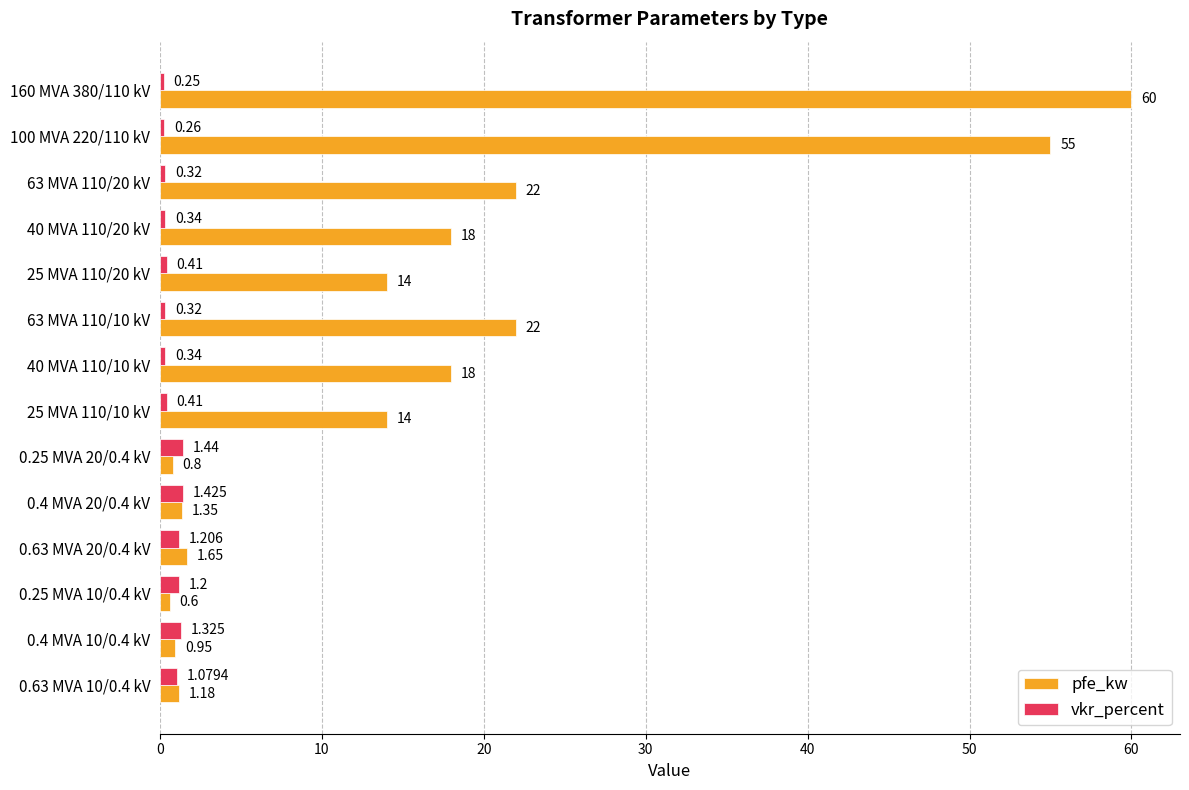

Which series has the largest range (max minus min)?

pfe_kw